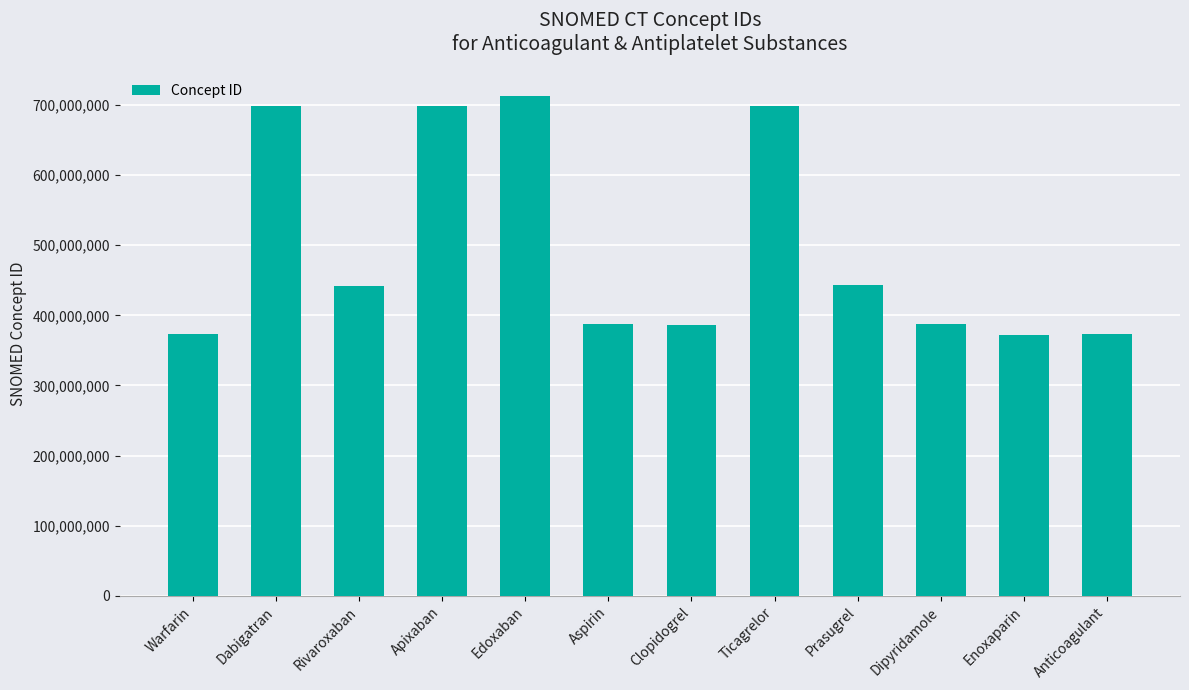

The chart shows a value of 372562003 at Enoxaparin. True or false?

True